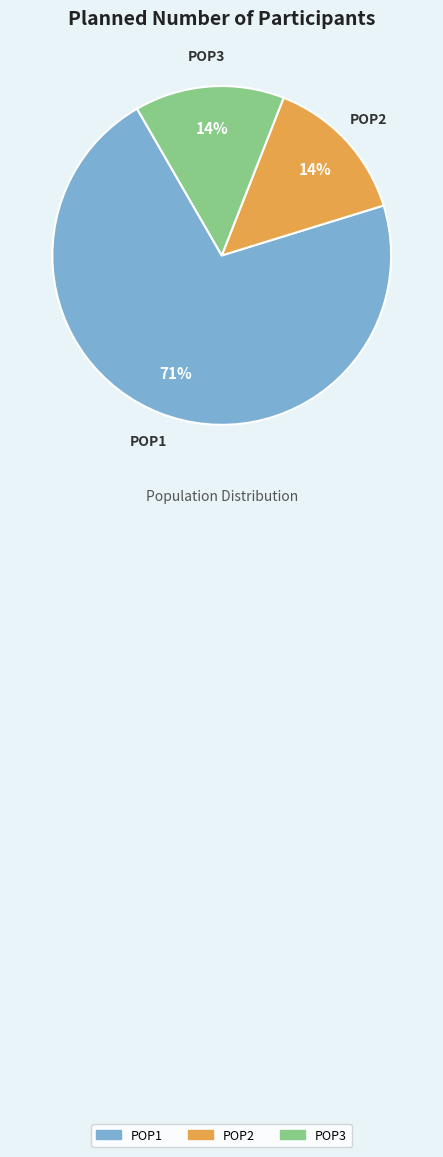

To the nearest percent, what percentage of the pie is POP2?

14%